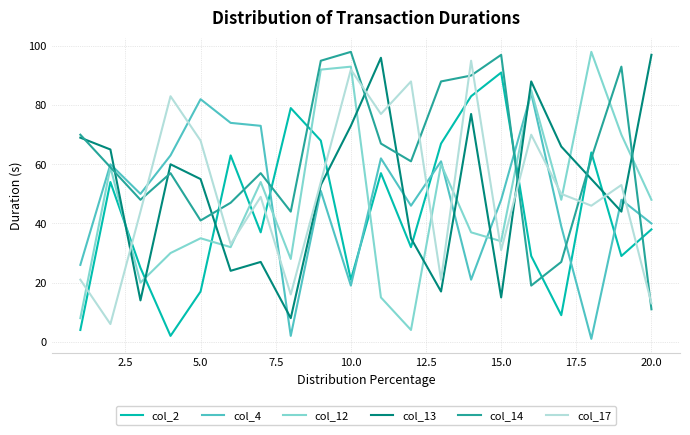

What is the maximum value shown in the chart?

98